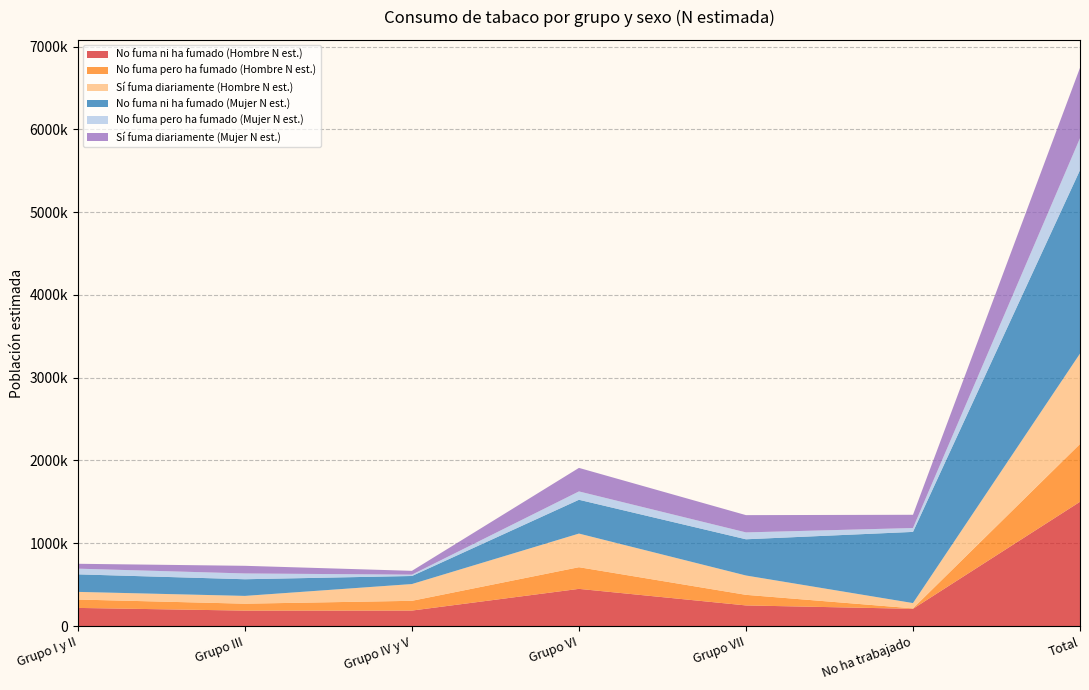

Reading left to right, transcribe all the data shown in this chart.

No fuma ni ha fumado (Hombre N est.): Grupo I y II=219441	Grupo III=186895	Grupo IV y V=187390	Grupo VI=449482	Grupo VII=249477	No ha trabajado=208534	Total=1501219
No fuma pero ha fumado (Hombre N est.): Grupo I y II=101242	Grupo III=83611	Grupo IV y V=117787	Grupo VI=261756	Grupo VII=127978	No ha trabajado=5570	Total=697944
Sí fuma diariamente (Hombre N est.): Grupo I y II=92318	Grupo III=94010	Grupo IV y V=202559	Grupo VI=406139	Grupo VII=233527	No ha trabajado=63753	Total=1092305
No fuma ni ha fumado (Mujer N est.): Grupo I y II=211850	Grupo III=201246	Grupo IV y V=97259	Grupo VI=408238	Grupo VII=437435	No ha trabajado=859759	Total=2215787
No fuma pero ha fumado (Mujer N est.): Grupo I y II=68724	Grupo III=69943	Grupo IV y V=16361	Grupo VI=100897	Grupo VII=83081	No ha trabajado=46888	Total=385894
Sí fuma diariamente (Mujer N est.): Grupo I y II=59002	Grupo III=92318	Grupo IV y V=46007	Grupo VI=284214	Grupo VII=208650	No ha trabajado=159881	Total=850072